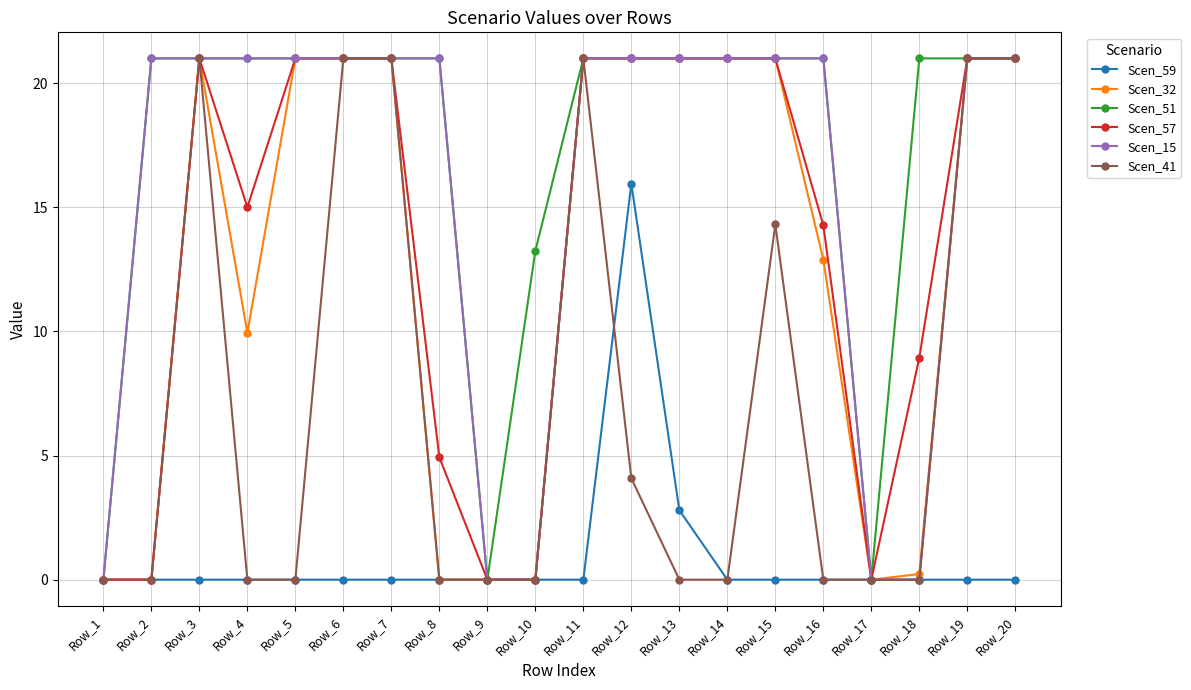

What is the difference between the second highest and second lowest values in the Scen_51 series?

21.0